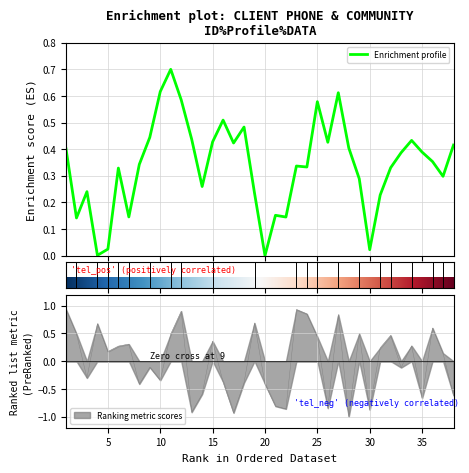

Rank the categories by value from highest to lowest.

1, 23, 12, 24, 27, 19, 4, 36, 2, 29, 11, 32, 25, 15, 7, 34, 6, 31, 5, 37, 9, 33, 3, 10, 16, 18, 8, 20, 14, 38, 35, 21, 26, 22, 30, 13, 17, 28